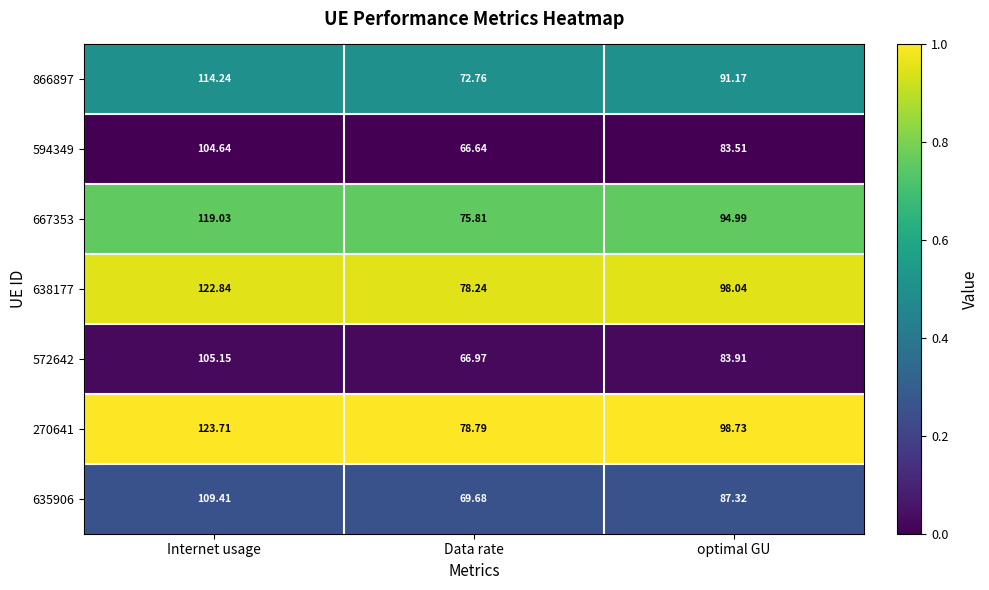

Which label corresponds to the largest value in the chart?

Internet usage